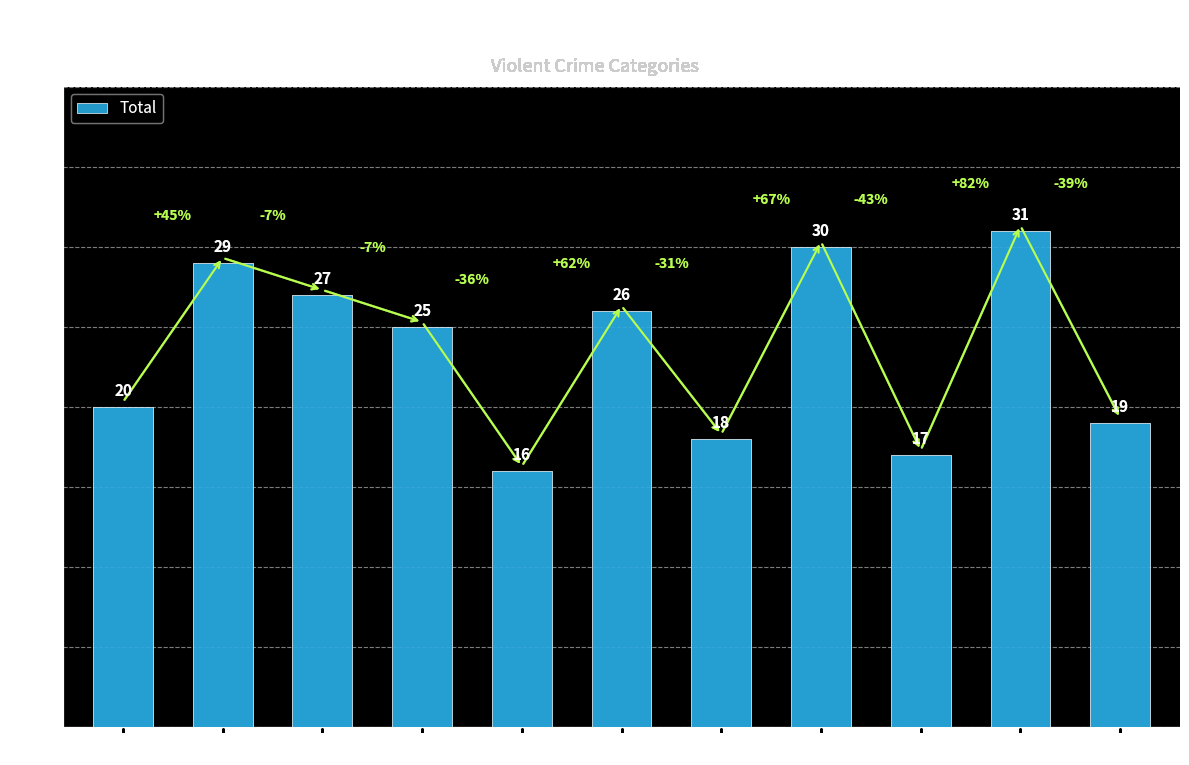

Are the bars horizontal?

No